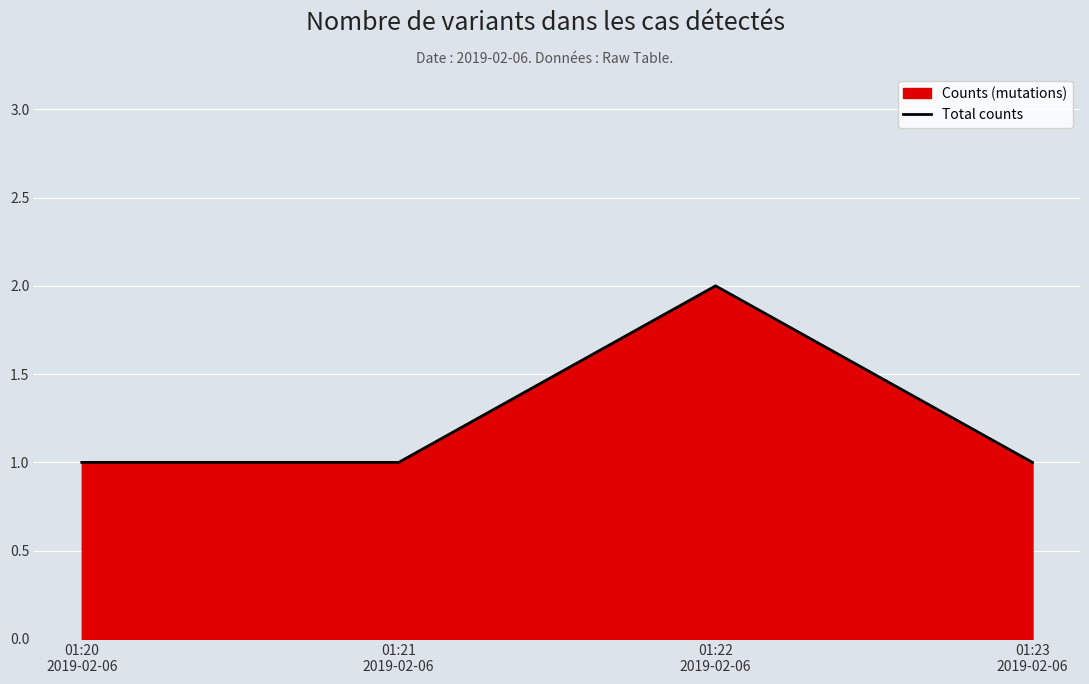

What is the smallest value displayed?

1